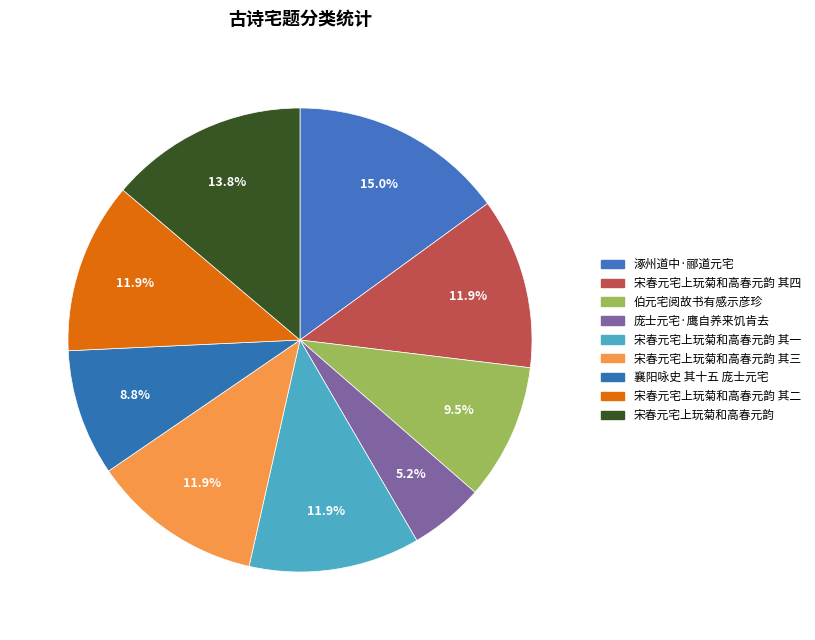

How many segments does this pie chart have?

9